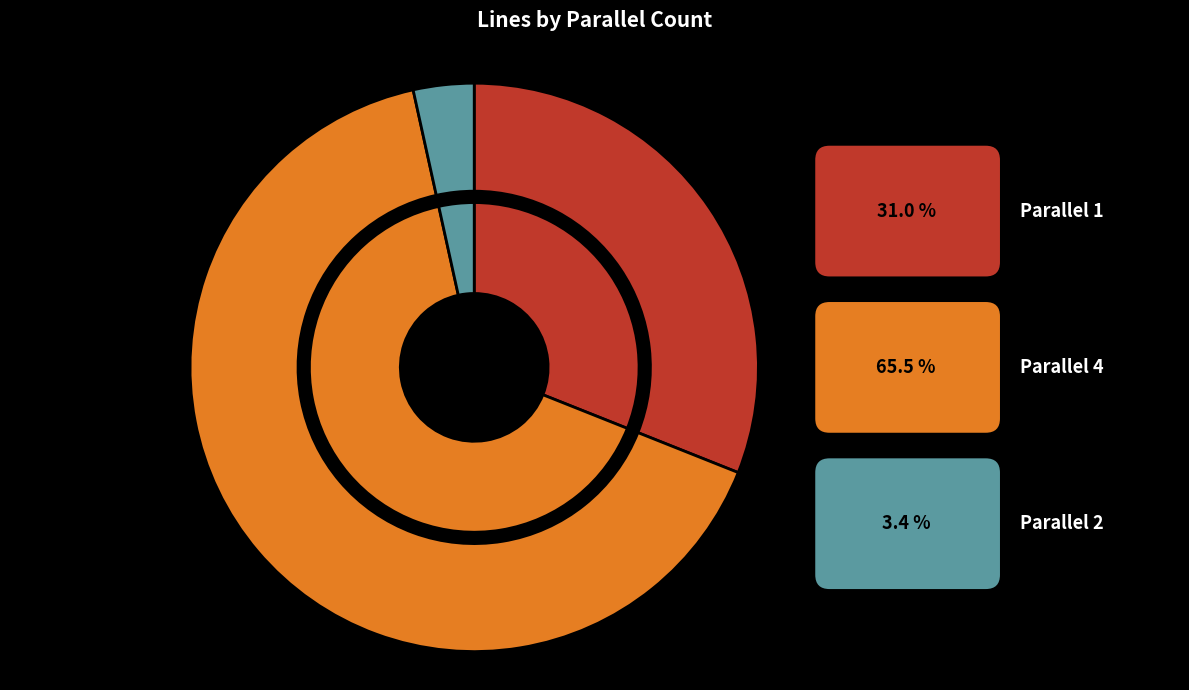

To the nearest percent, what is the difference between the largest and smallest slice percentages?

62%